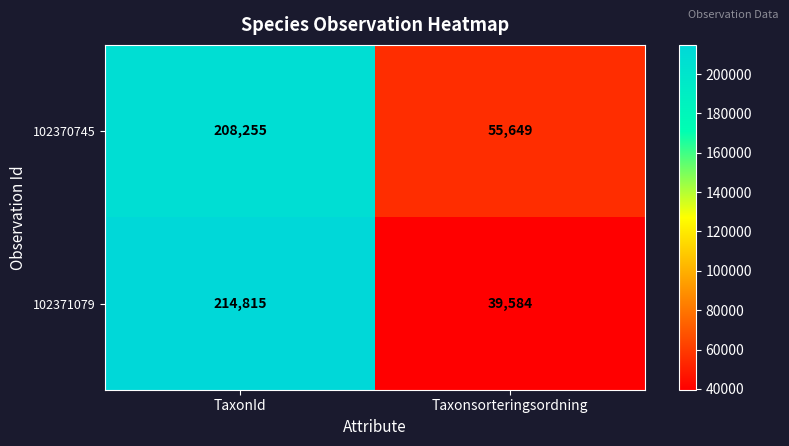

What is the difference between the maximum and minimum values in the 102370745 series?

152606